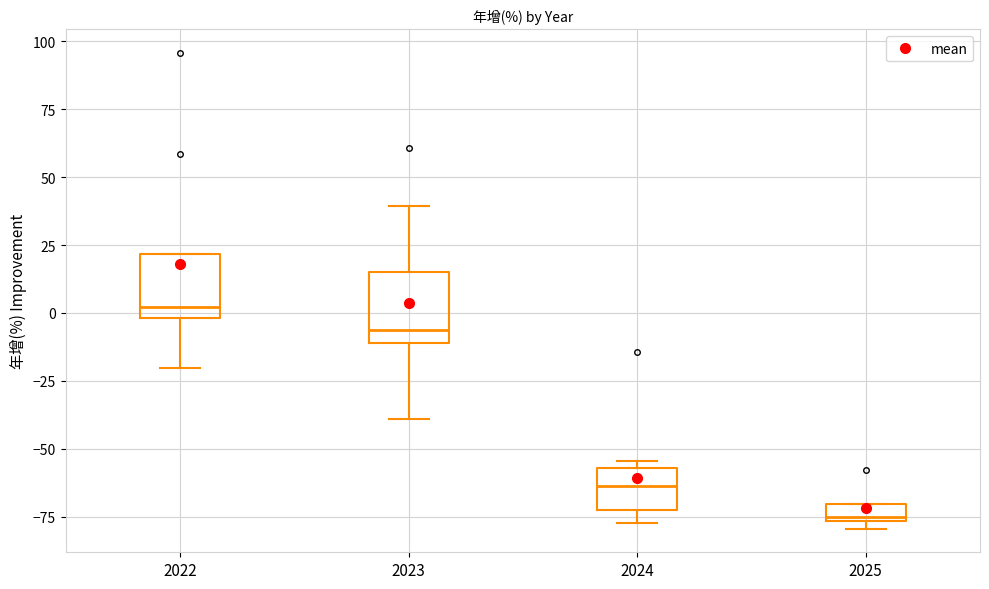

Which box's median line is the lowest?

2025